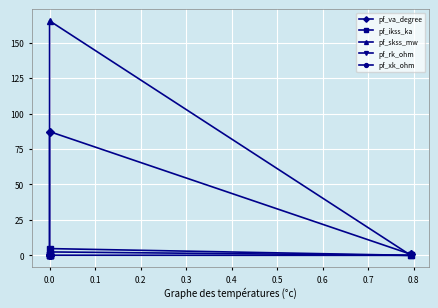

Reading left to right, transcribe all the data shown in this chart.

pf_va_degree: 0.8	87.3	0.0	0.0	0.0
pf_ikss_ka: 0.0	4.8	0.0	0.0	0.0
pf_skss_mw: 0.0	165.3	0.0	0.0	0.0
pf_rk_ohm: 0.0	0.1	0.0	0.0	0.0
pf_xk_ohm: 0.0	2.4	0.0	0.0	0.0